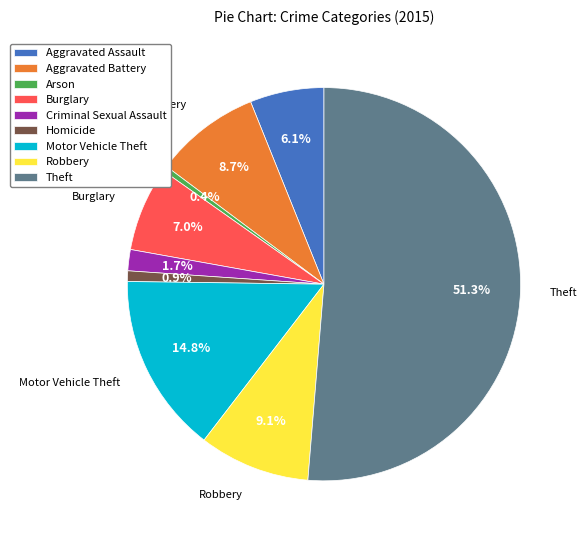

What percentage is the Homicide slice, to the nearest percent?

1%